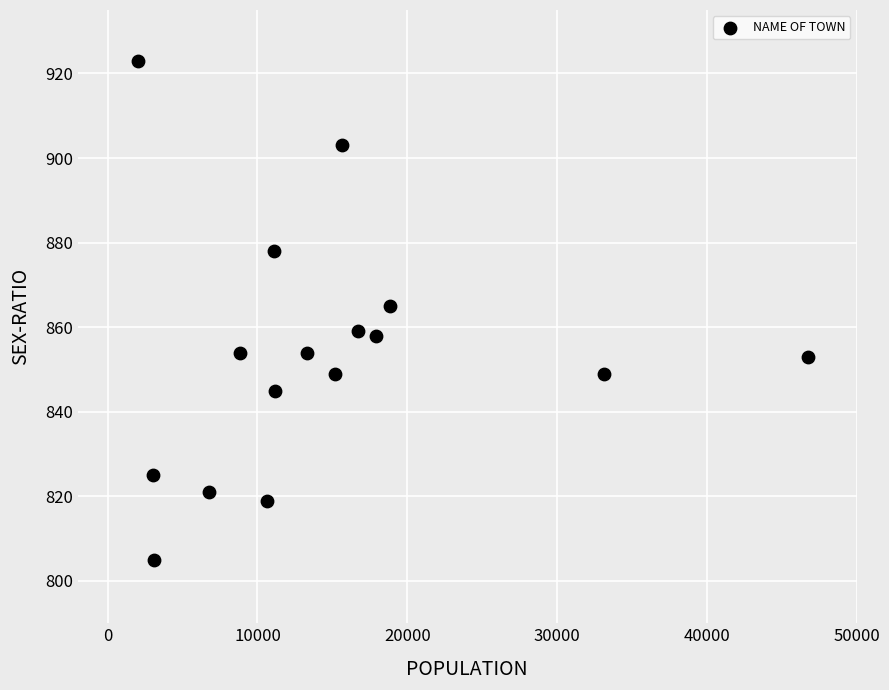

What is the range of Y values (max minus min)?

118